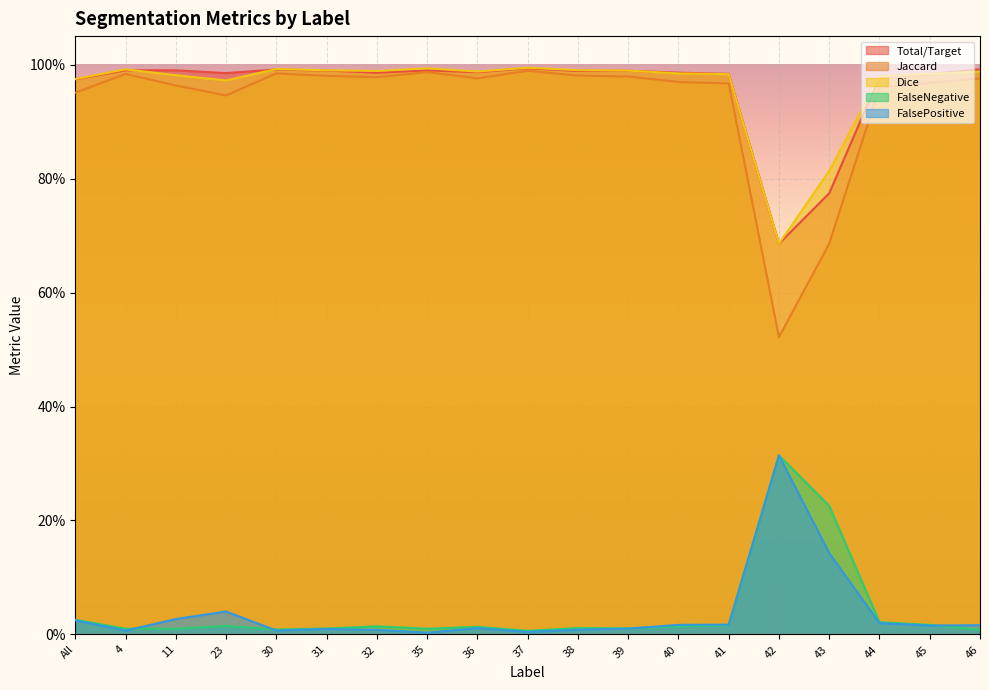

Rank the categories by FalsePositive value from highest to lowest.

42, 43, 23, 11, All, 44, 41, 40, 46, 45, 36, 39, 31, 38, 32, 30, 4, 37, 35